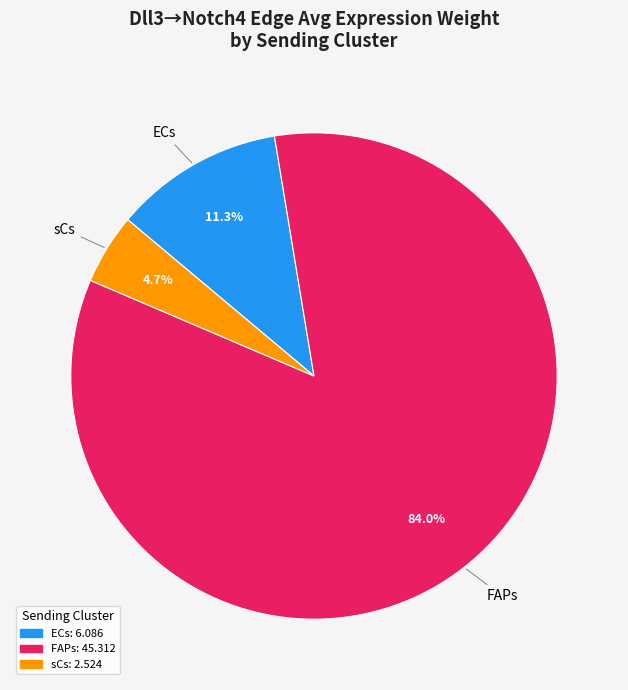

Does FAPs represent more than half of the total?

Yes